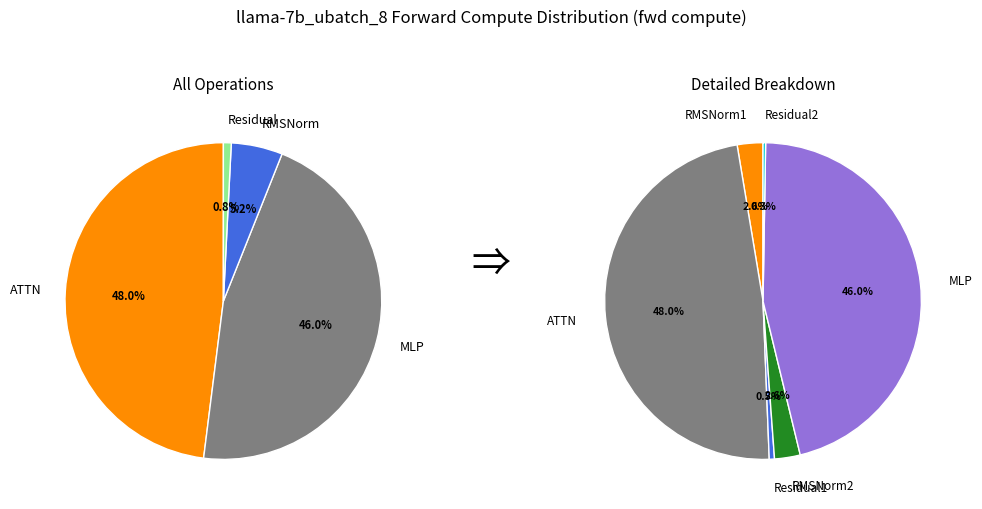

Is it true that Residual2 is 0% of the pie?

True